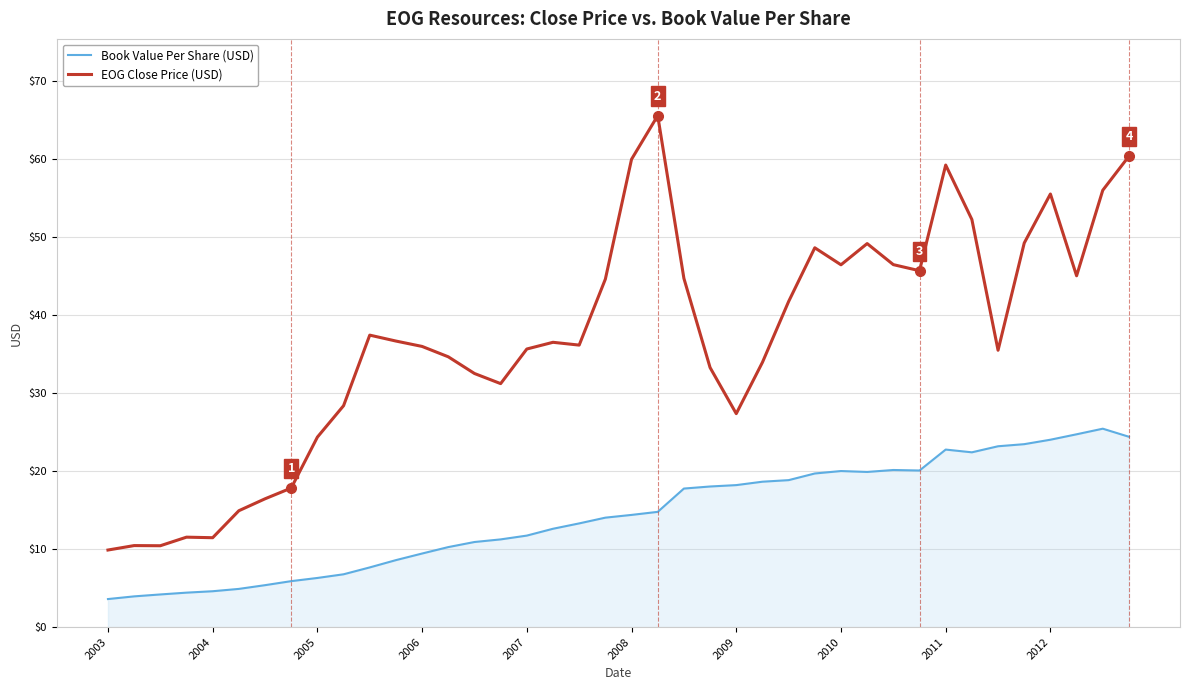

How many categories are shown in the chart?

40